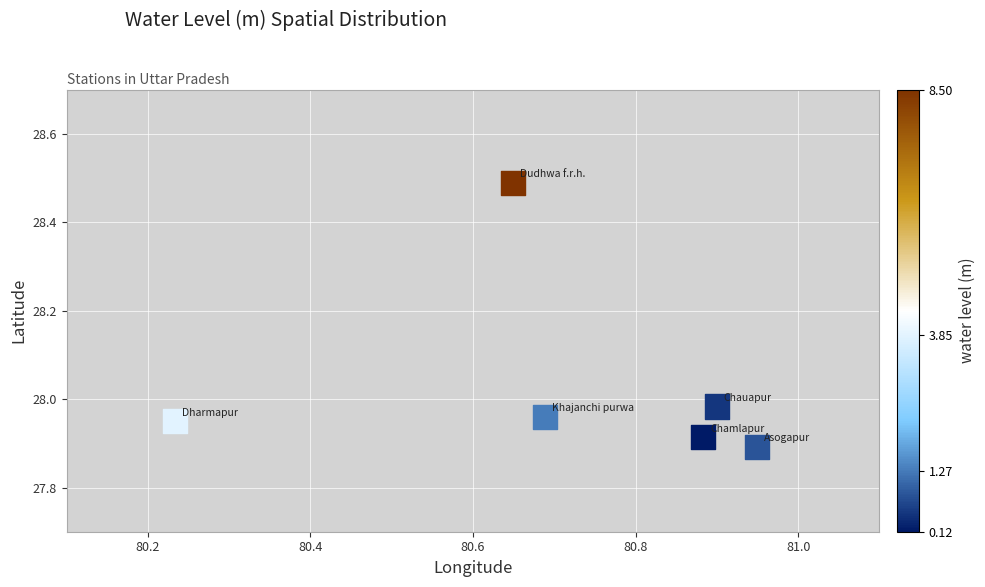

What is the range of X values (max minus min)?

0.7